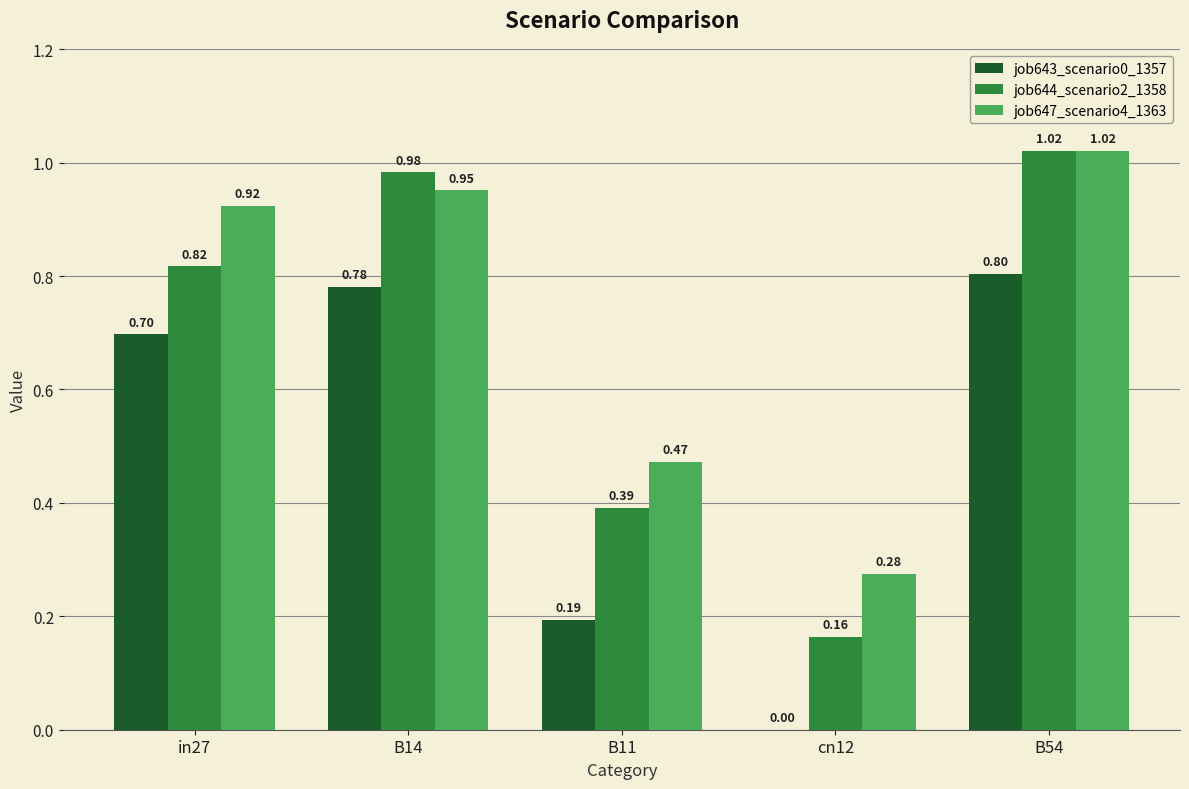

Which series has the largest total across all categories?

job647_scenario4_1363